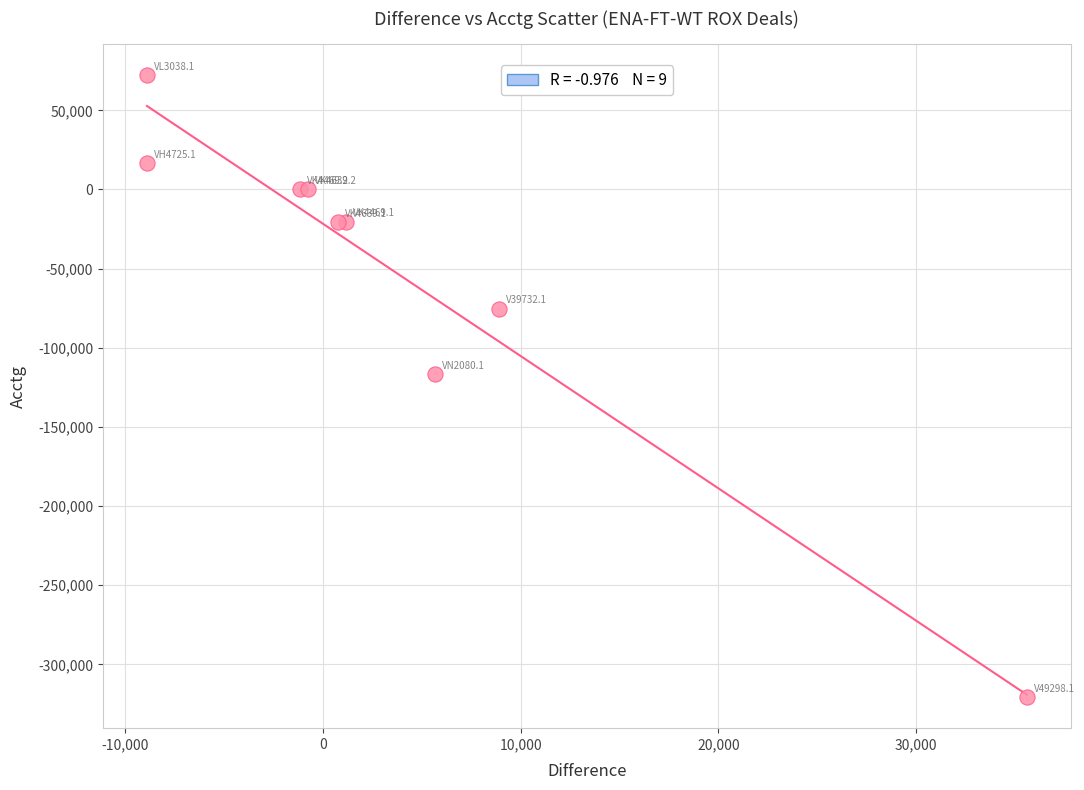

What Y value in the scatter plot is closest to -124225?

-116770.0